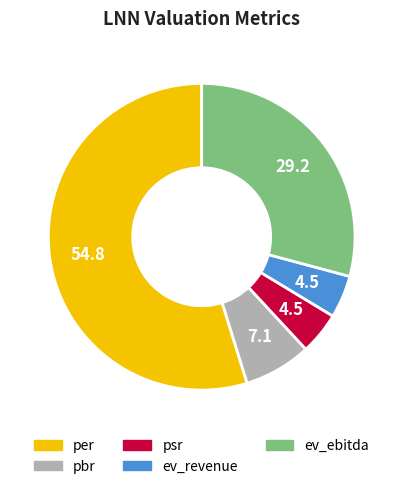

What is the largest slice in the pie chart?

per